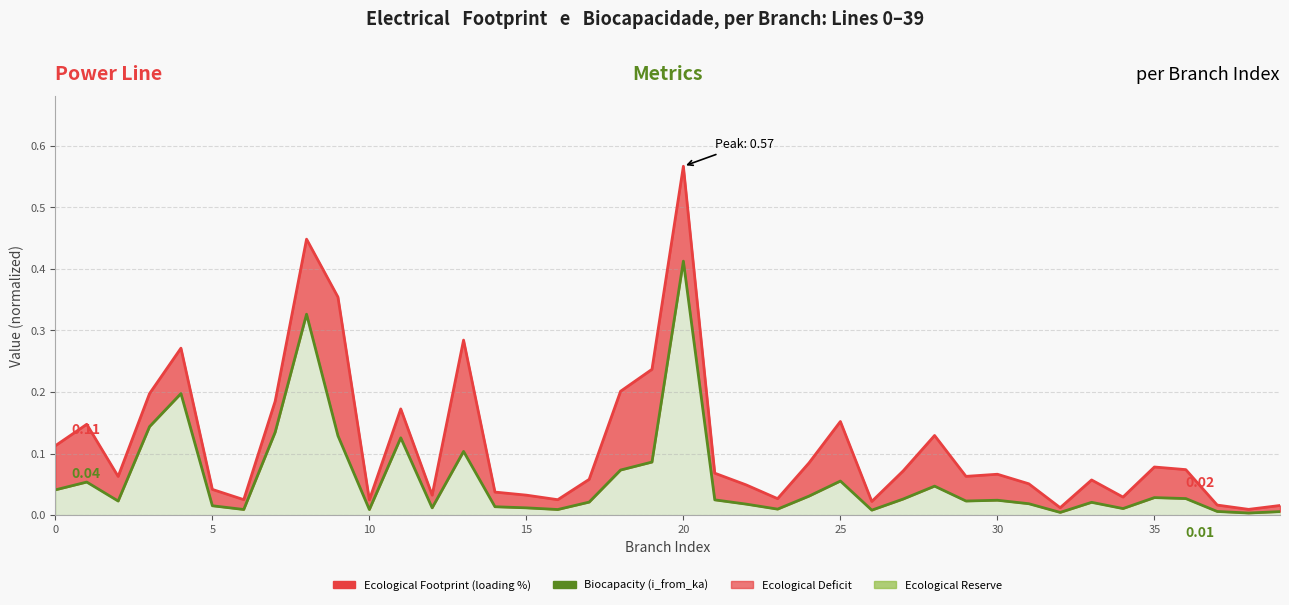

The Biocapacity (i_from_ka) series shows 0.0 at 34. True or false?

True